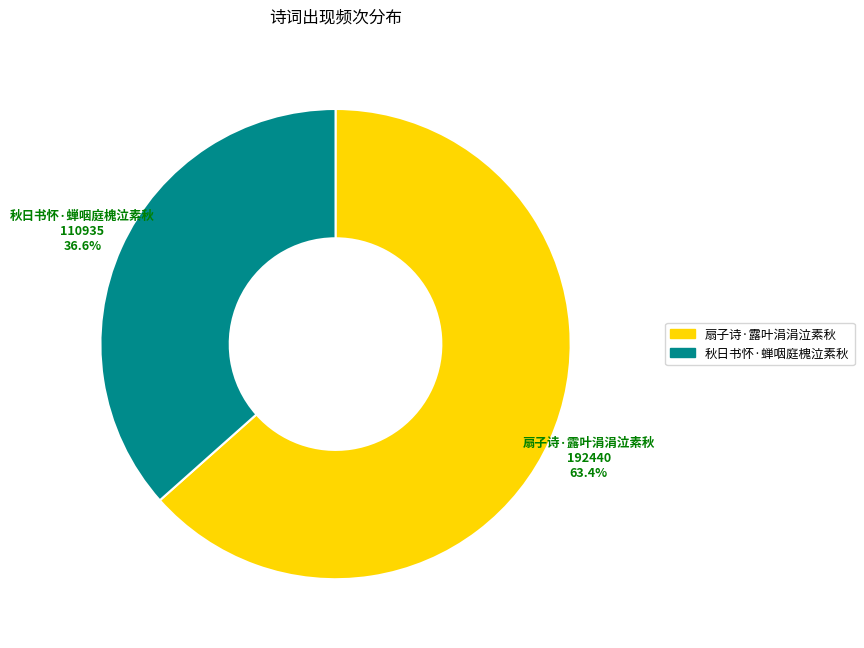

How many segments does this pie chart have?

2